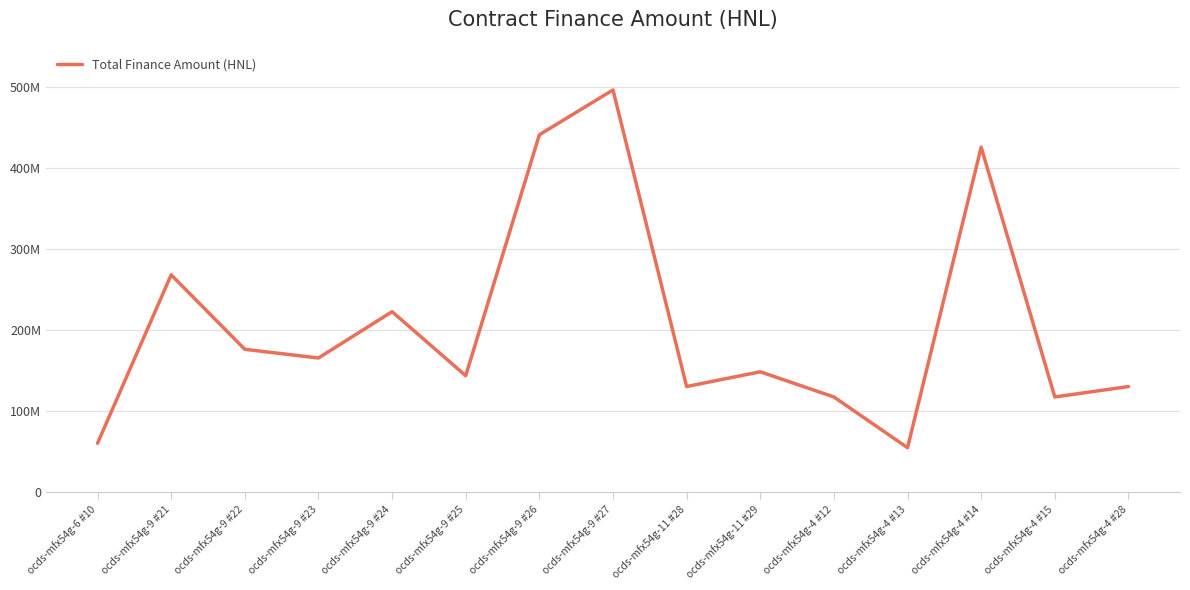

Is this an area chart (filled region under the line)?

No